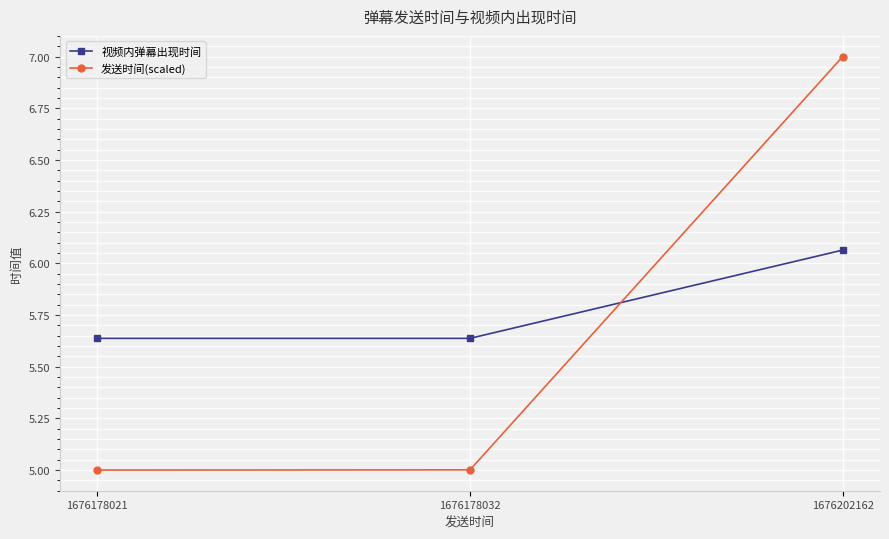

Does the chart have visible grid lines?

Yes